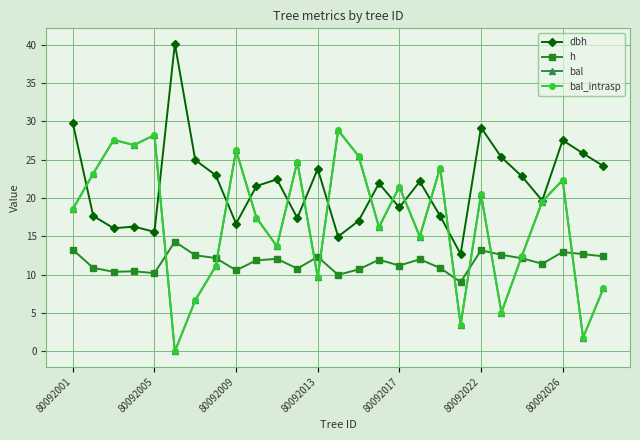

Is this an area chart (filled region under the line)?

No